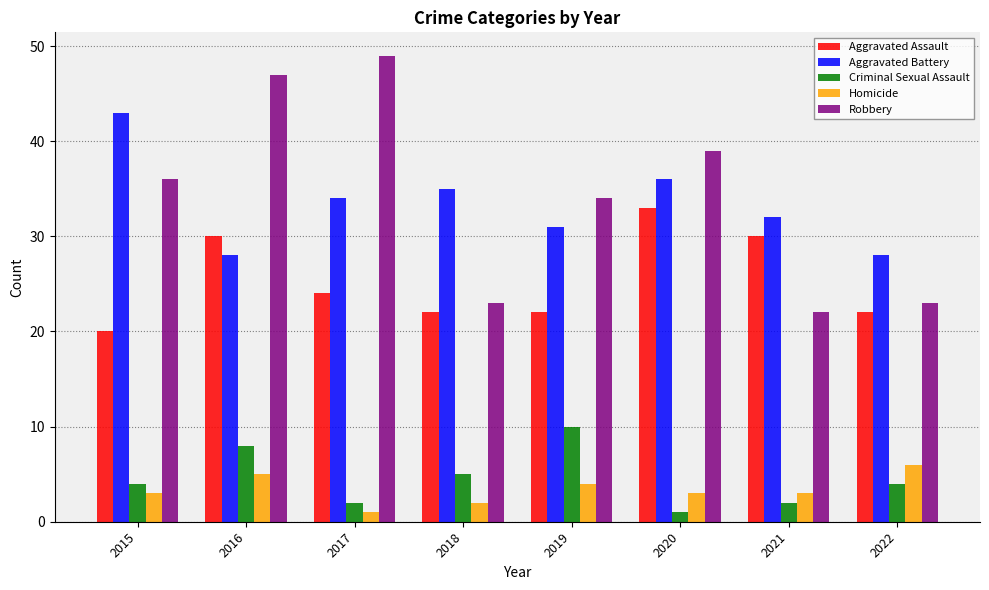

What is the spread (max minus min) of values at 2018?

33